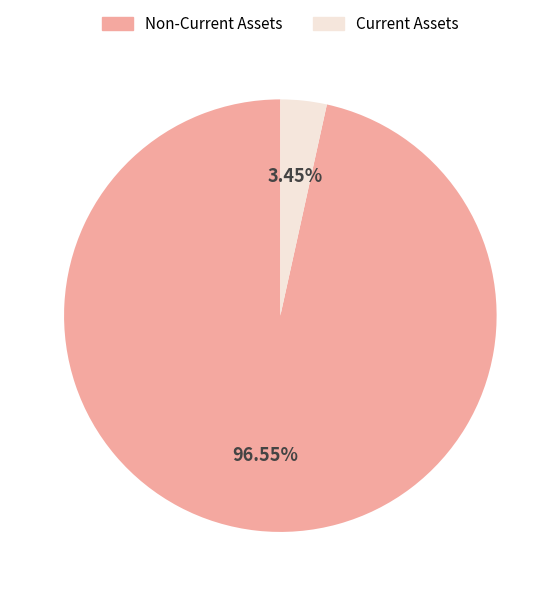

Between Current Assets and Non-Current Assets, which is larger?

Non-Current Assets